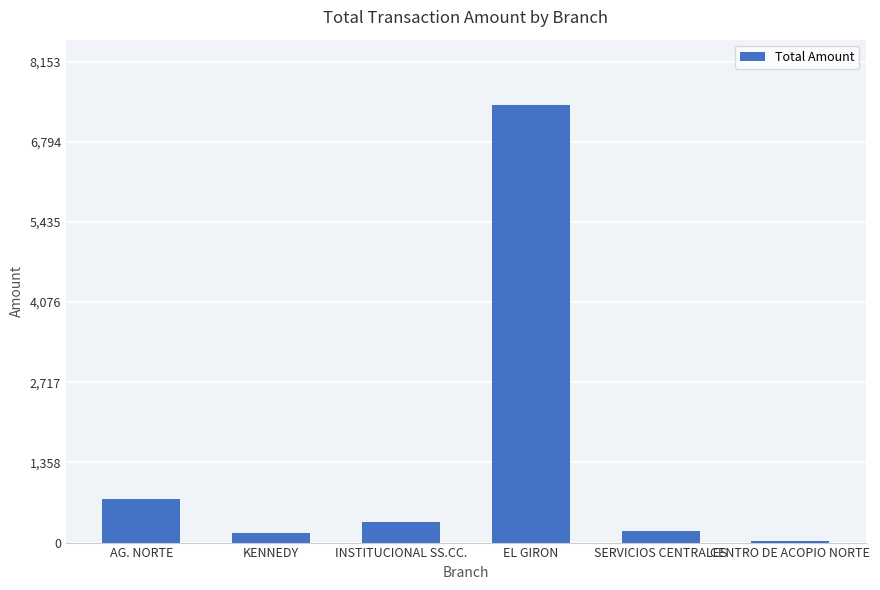

Which has a higher value, INSTITUCIONAL SS.CC. or CENTRO DE ACOPIO NORTE?

INSTITUCIONAL SS.CC.